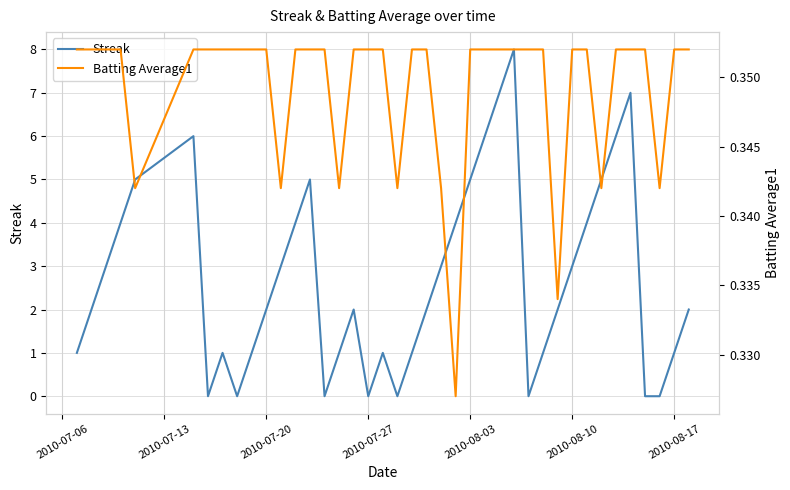

The Streak series shows 5.2 at 2010-08-17. True or false?

False